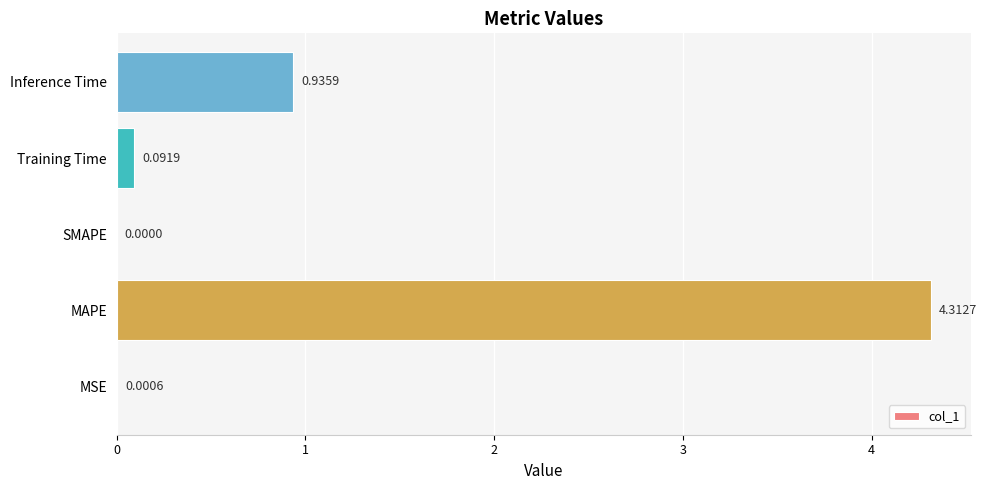

What is the sum of the values at MAPE and Inference Time?

5.2